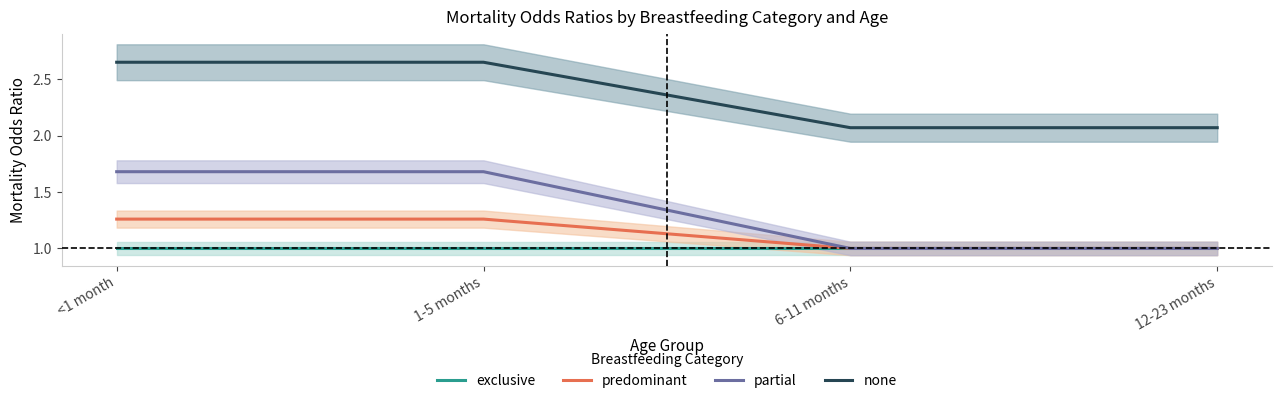

What is the average value of the predominant series?

1.1